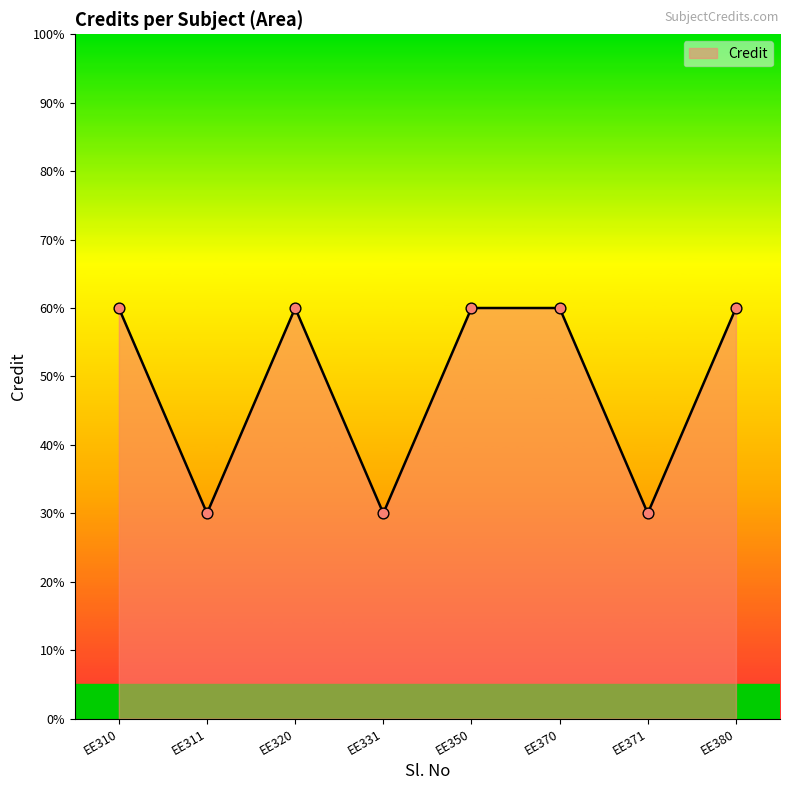

Is this an area chart (filled region under the line)?

Yes